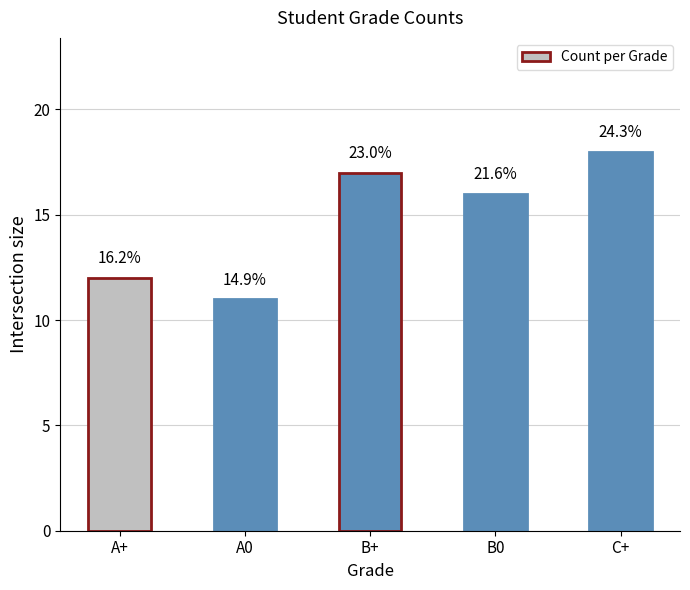

List the labels in order of value, largest first.

C+, B+, B0, A+, A0